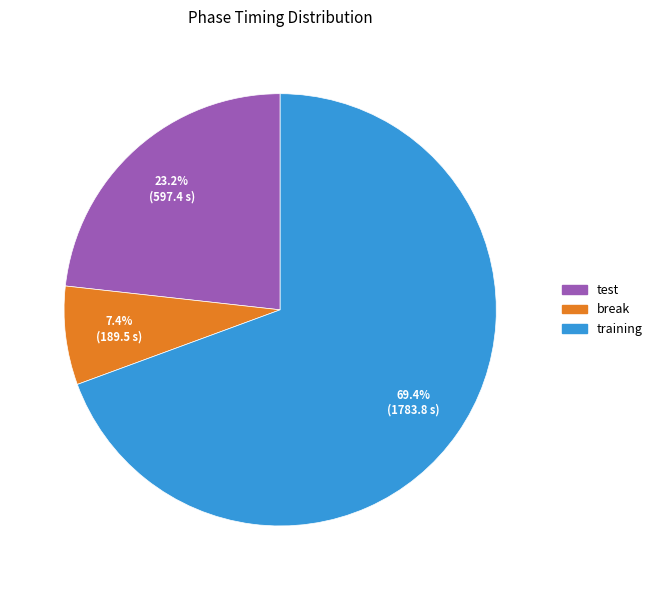

Approximately how many times larger is the value at training compared to test?

3.0